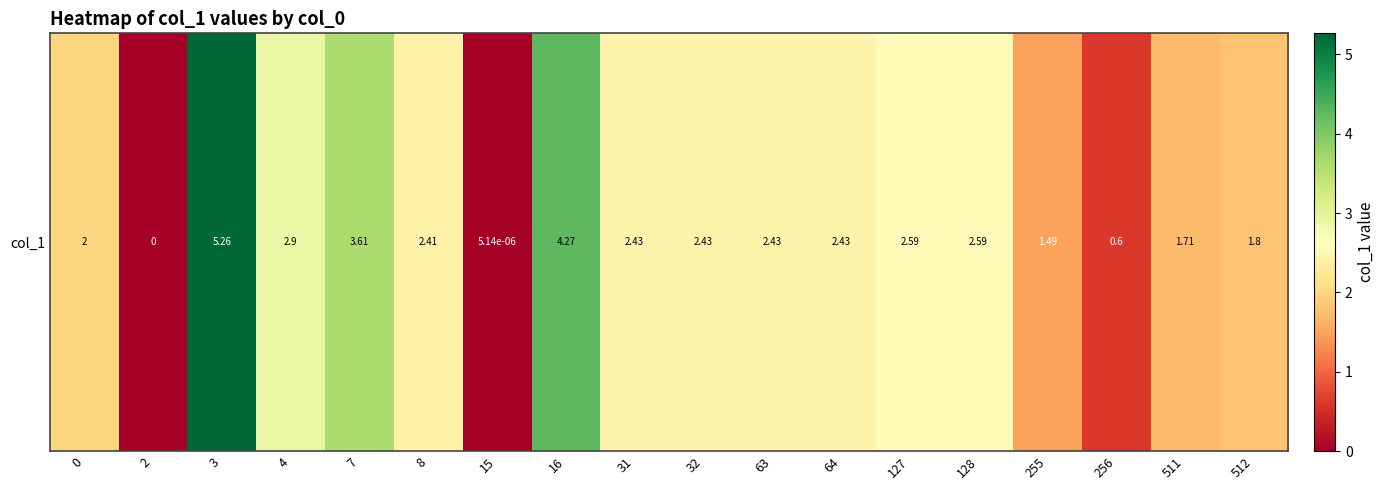

What is the difference between the maximum and minimum values?

5.3